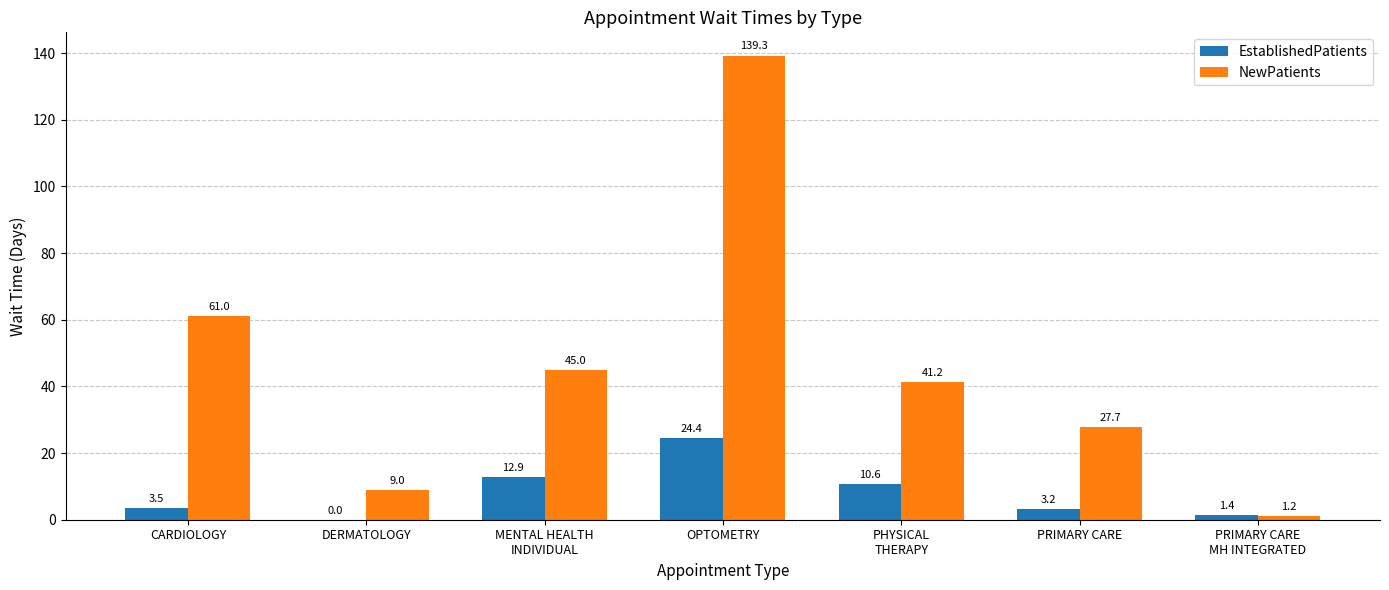

Which category has the highest value in the EstablishedPatients series?

OPTOMETRY